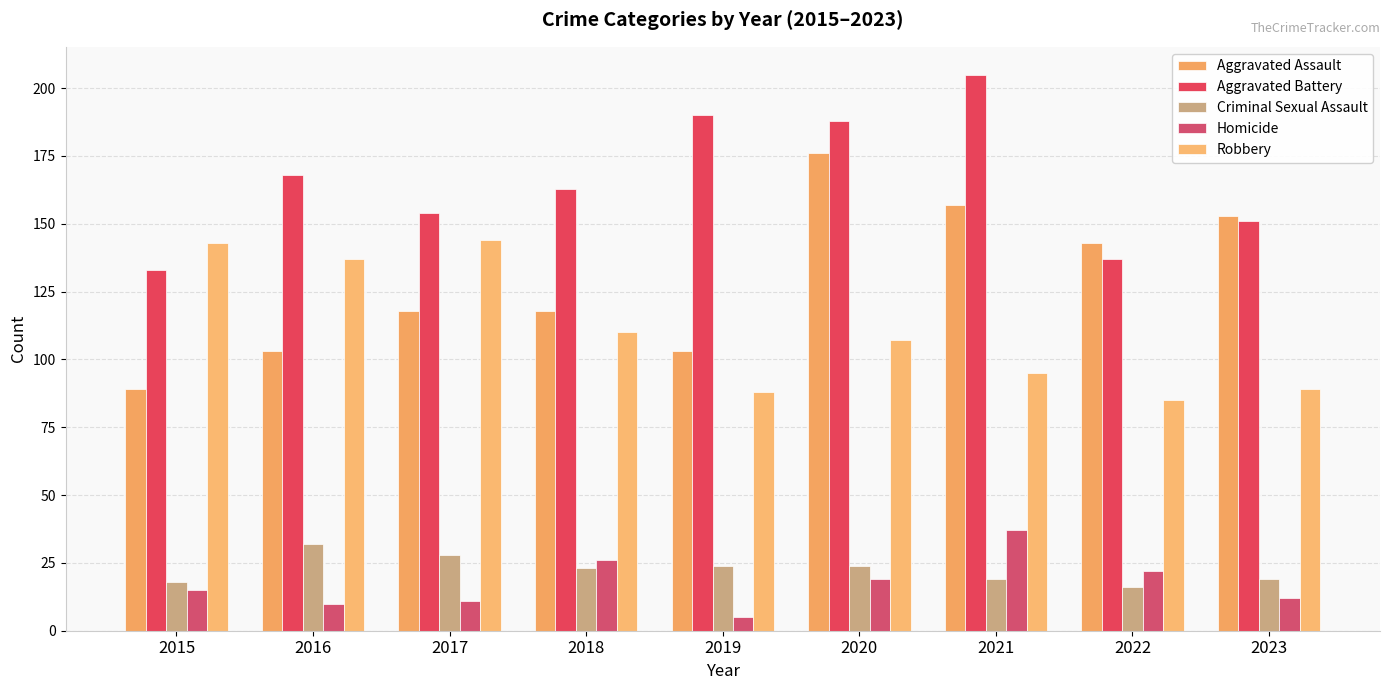

What is the total value across all series at 2021?

513